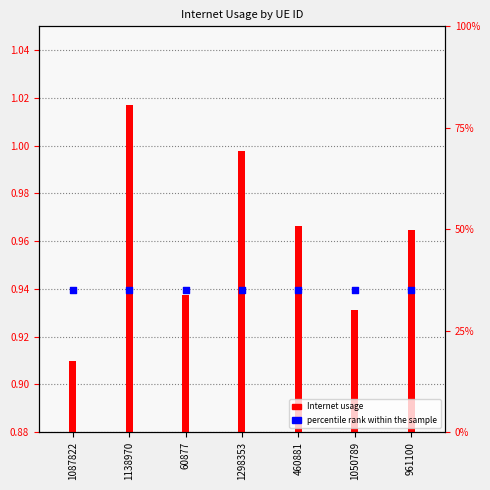

What are all the series names shown in the legend?

Internet usage, percentile rank within the sample